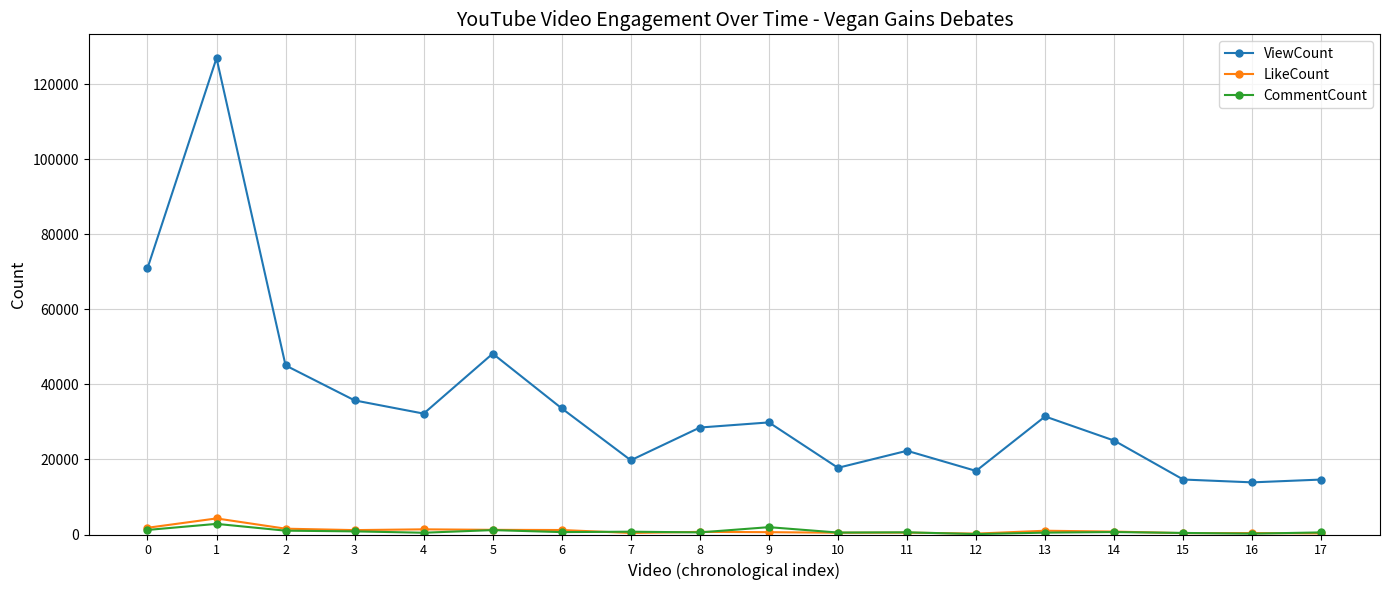

What is the maximum value shown in the chart?

126960